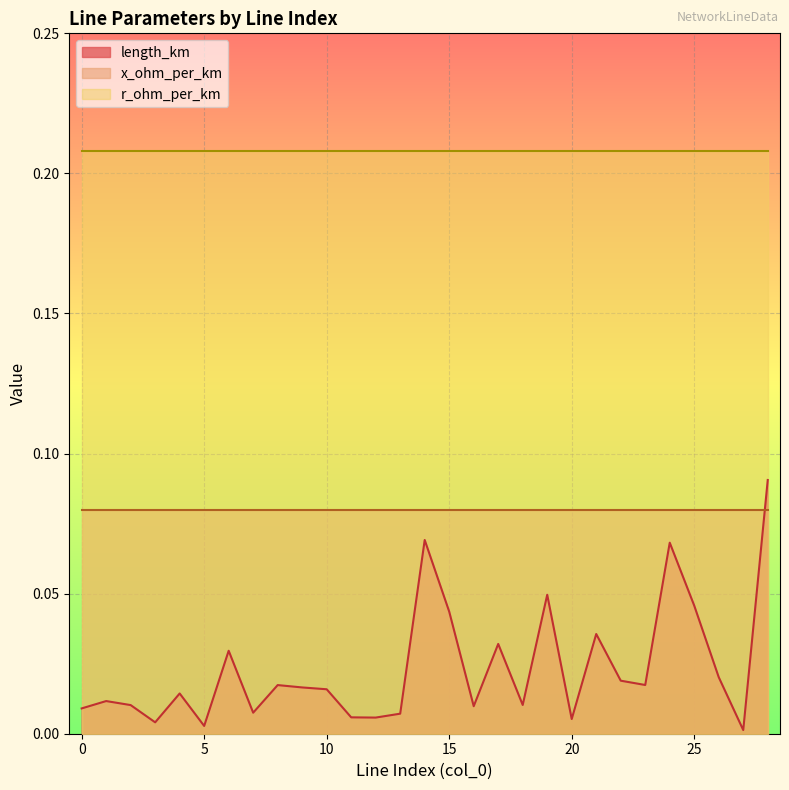

What is the value of the r_ohm_per_km point at the 23rd from the left?

0.2